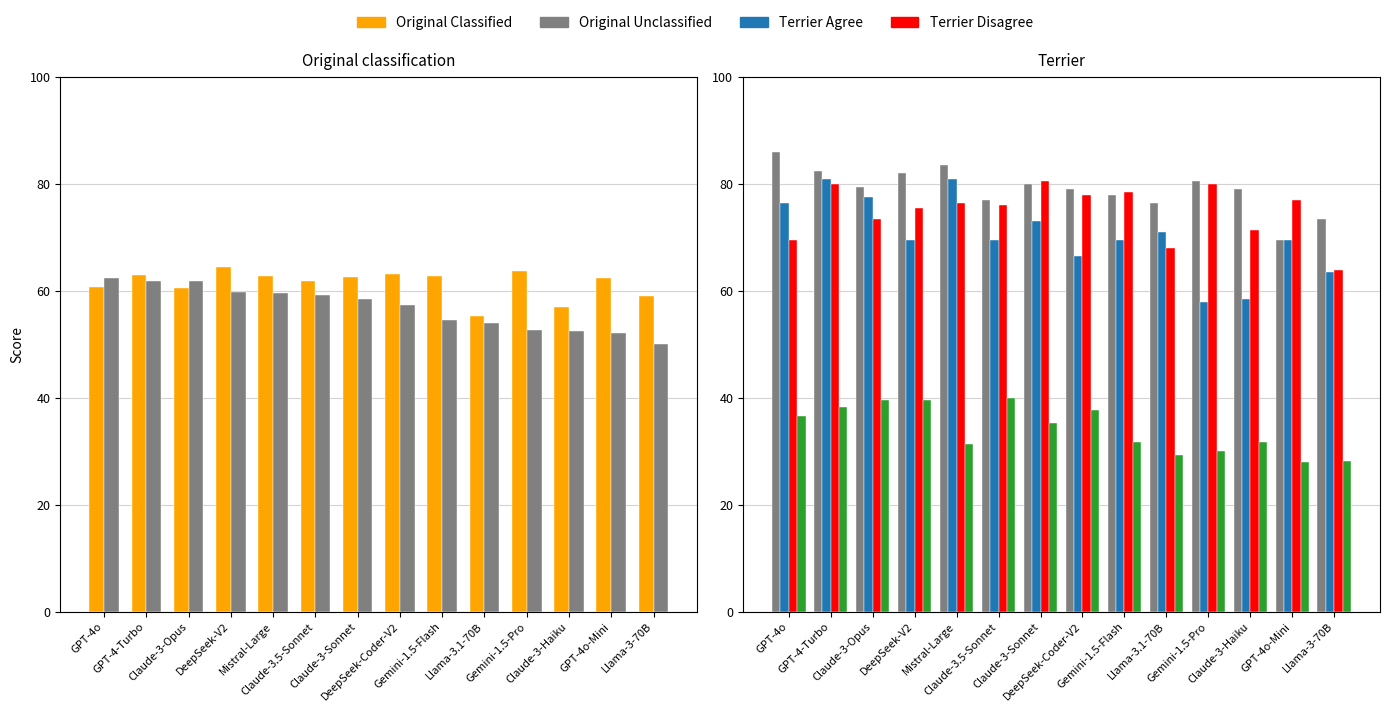

Are the bars horizontal?

No